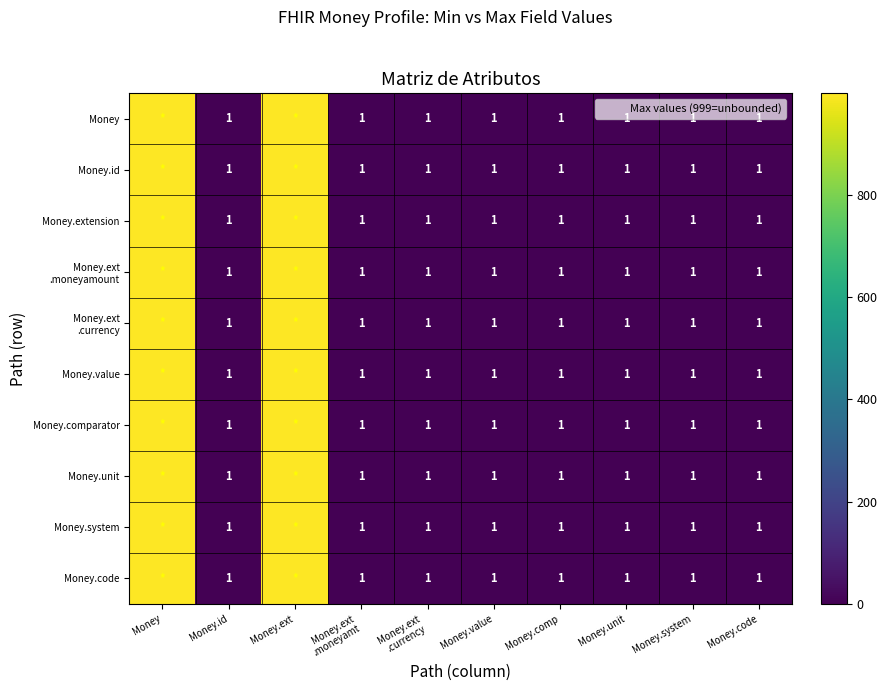

What value does the Money.comparator series have at Money.ext .currency?

1